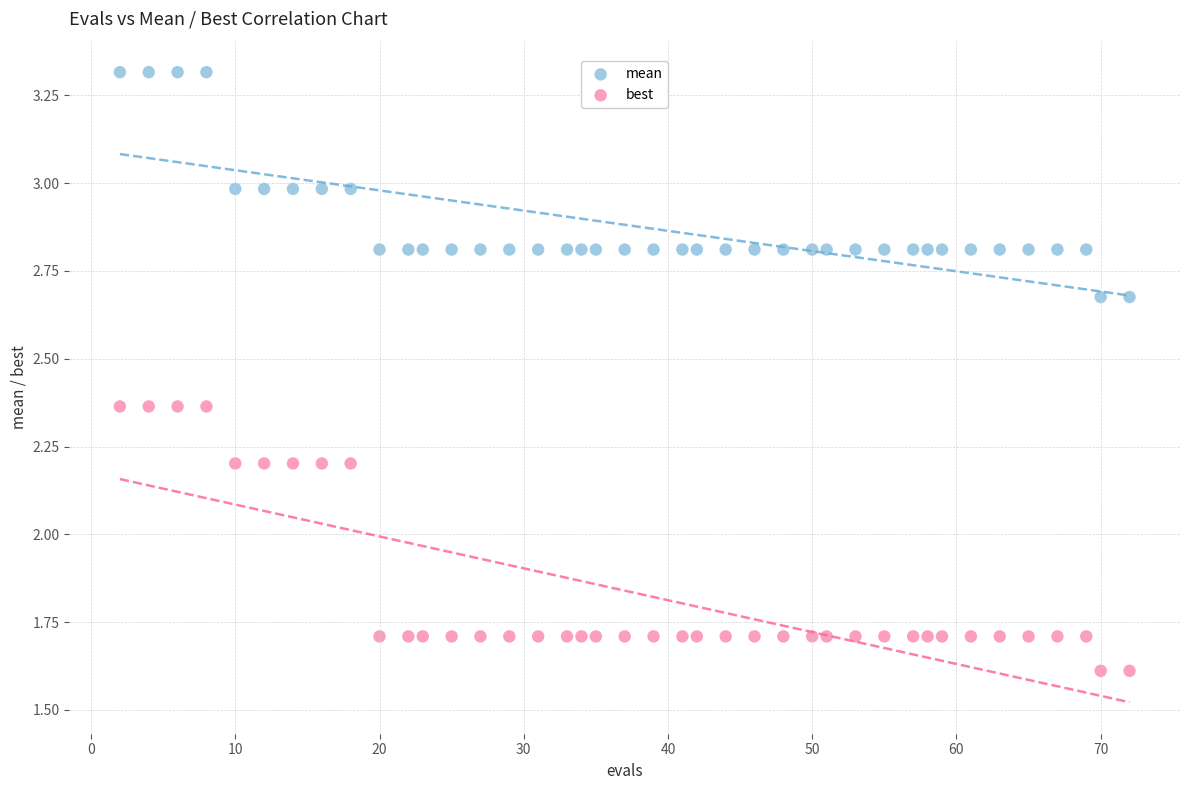

What is the X range (max minus min) for the scatter plot?

70.0